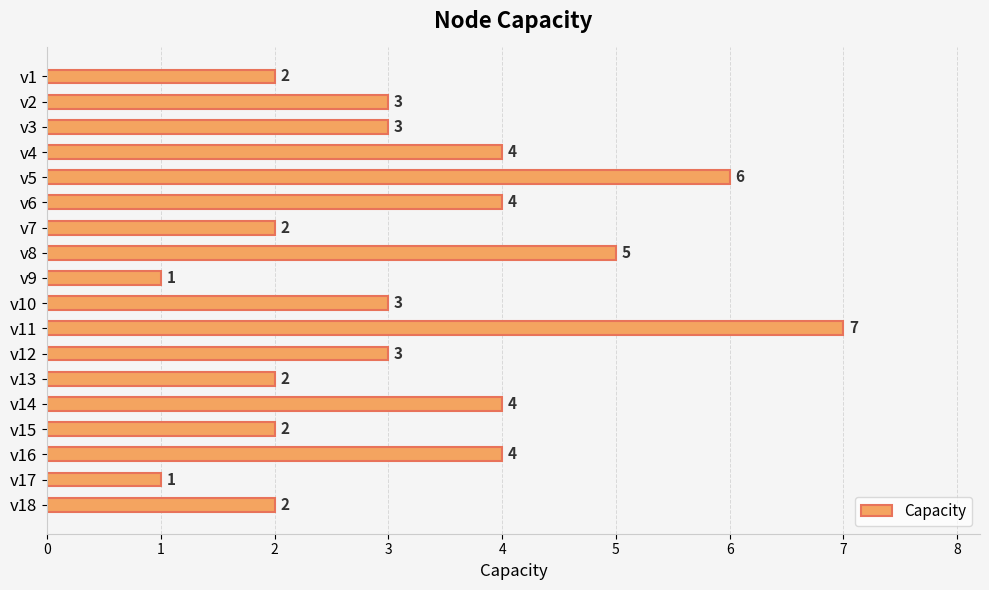

What is the maximum value shown in the chart?

7